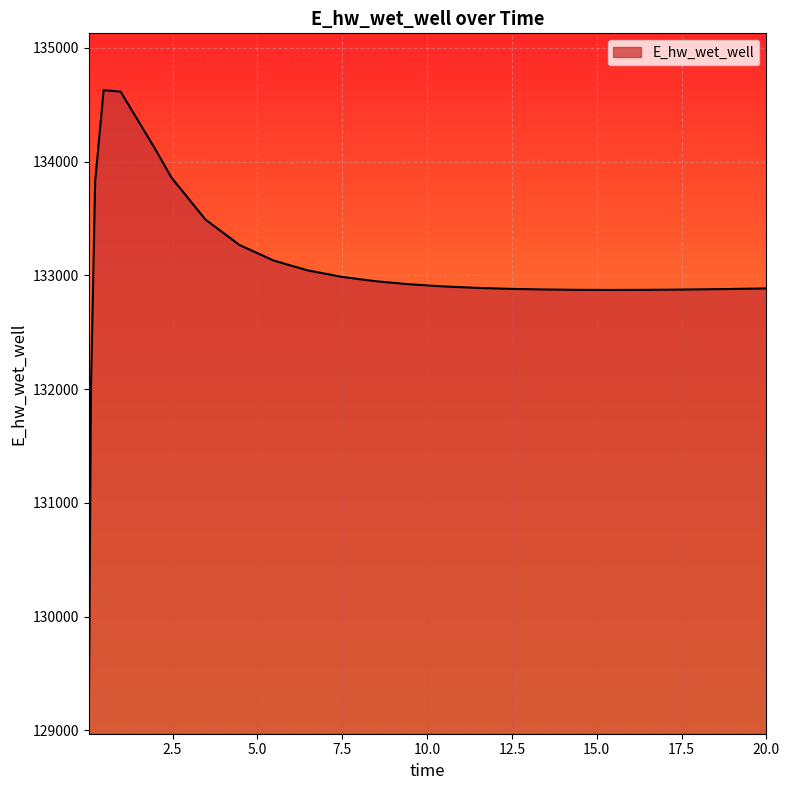

What is the difference between the maximum and minimum values?

5557.5